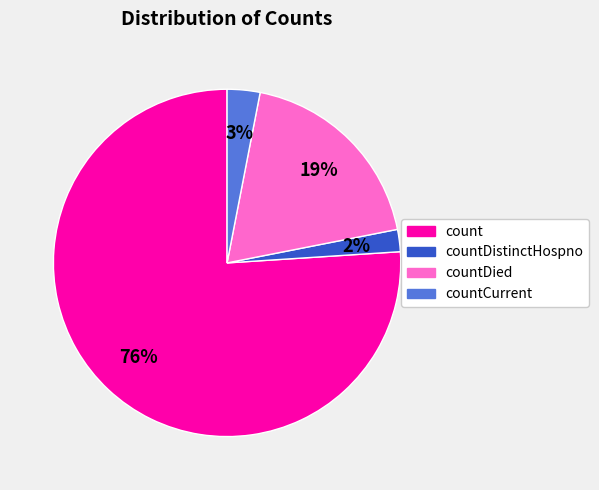

To the nearest percent, what is the difference between the largest and smallest slice percentages?

74%